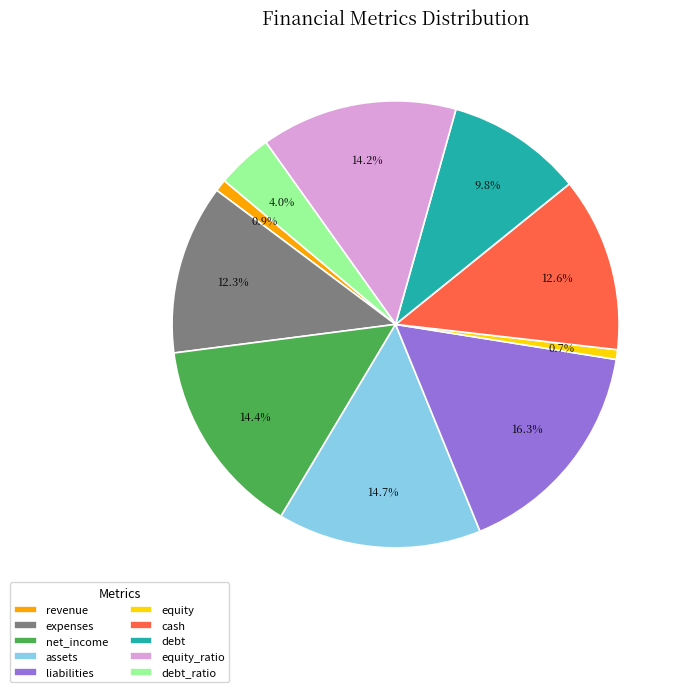

What percentage do net_income and equity together represent?

15.1%